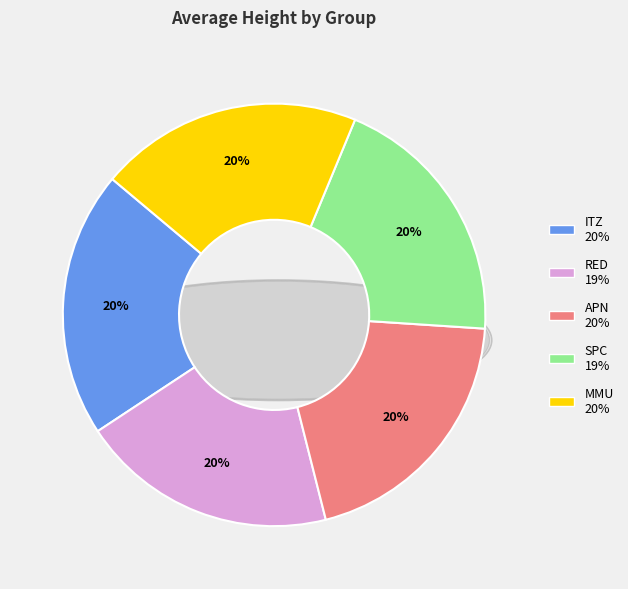

Rank the categories by value from highest to lowest.

ITZ, MMU, APN, SPC, RED